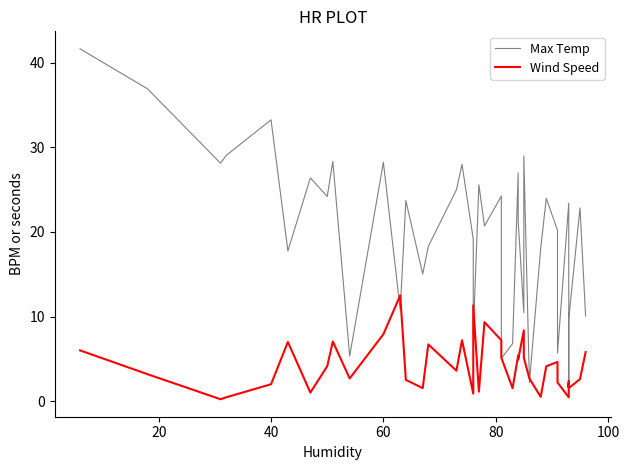

Is the value of Wind Speed at 17 greater than the value of Max Temp at 30?

No